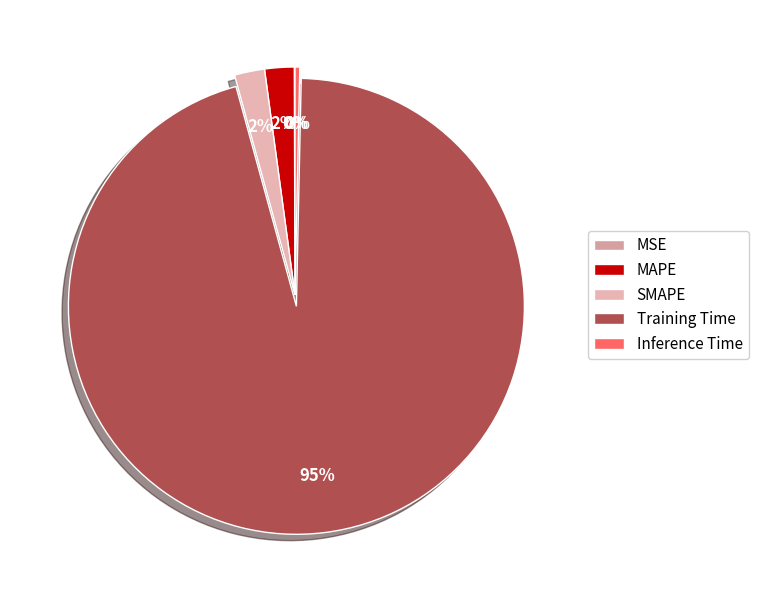

Which category has the biggest portion of the pie?

Training Time